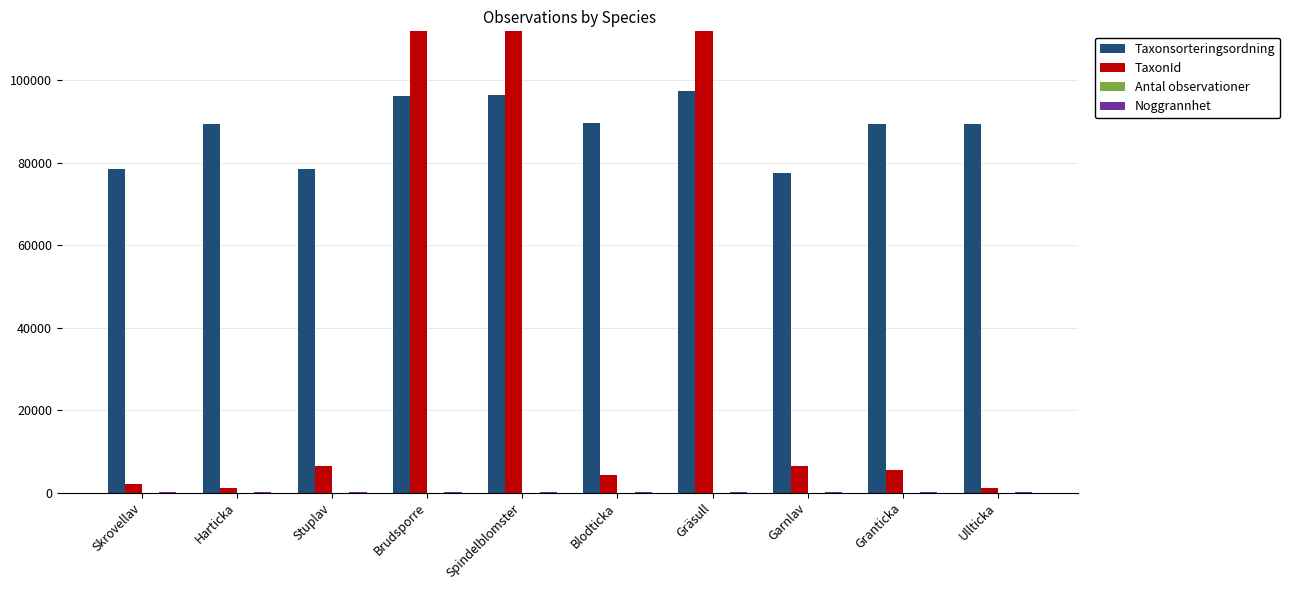

What position from the left is Blodticka?

6